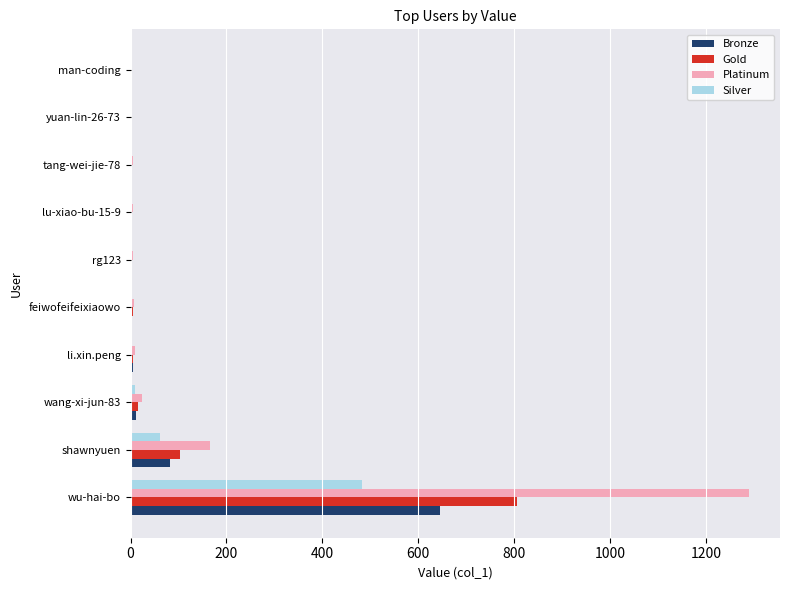

At which label is Gold closest to 403?

shawnyuen